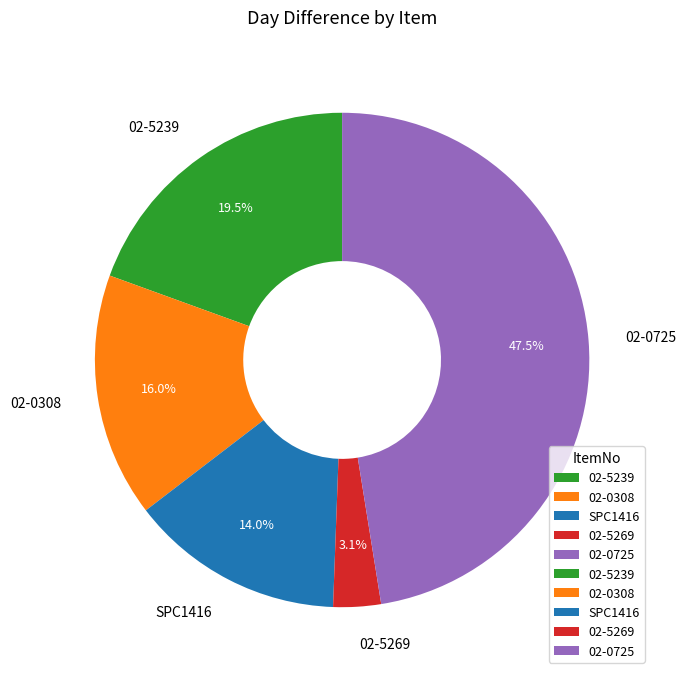

Do 02-0725 and 02-0308 together represent more than half of the pie?

Yes